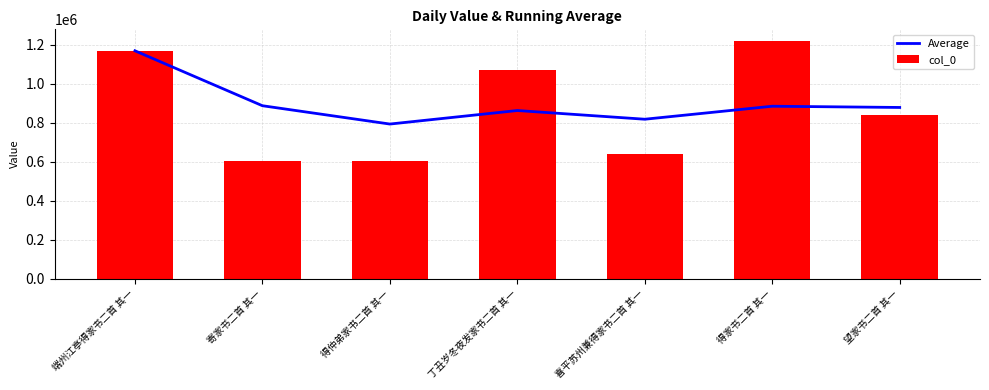

What is the difference between the Average values at 喜平苏州兼得家书二首 其一 and 望家书二首 其一?

60287.8